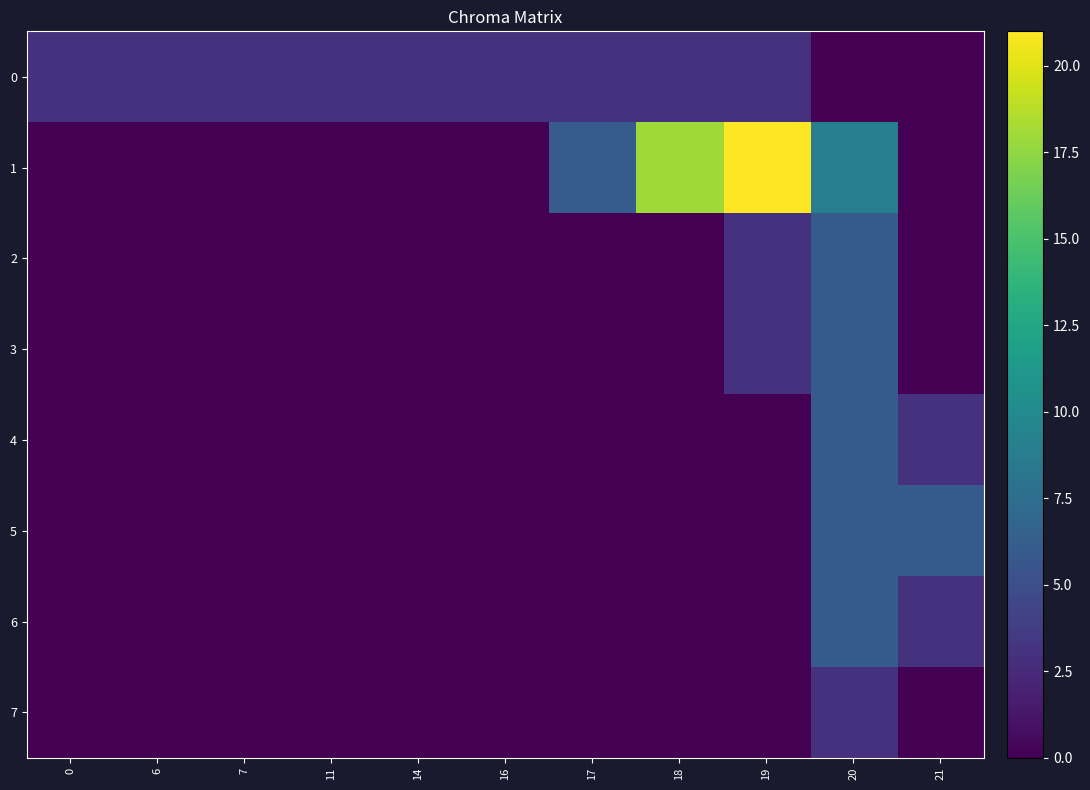

Reading left to right, transcribe all the data shown in this chart.

0: 0=3.0	6=3.0	7=3.0	11=3.0	14=3.0	16=3.0	17=3.0	18=3.0	19=3.0	20=0.0	21=0.0
1: 0=0.0	6=0.0	7=0.0	11=0.0	14=0.0	16=0.0	17=6.0	18=18.0	19=21.0	20=9.0	21=0.0
2: 0=0.0	6=0.0	7=0.0	11=0.0	14=0.0	16=0.0	17=0.0	18=0.0	19=3.0	20=6.0	21=0.0
3: 0=0.0	6=0.0	7=0.0	11=0.0	14=0.0	16=0.0	17=0.0	18=0.0	19=3.0	20=6.0	21=0.0
4: 0=0.0	6=0.0	7=0.0	11=0.0	14=0.0	16=0.0	17=0.0	18=0.0	19=0.0	20=6.0	21=3.0
5: 0=0.0	6=0.0	7=0.0	11=0.0	14=0.0	16=0.0	17=0.0	18=0.0	19=0.0	20=6.0	21=6.0
6: 0=0.0	6=0.0	7=0.0	11=0.0	14=0.0	16=0.0	17=0.0	18=0.0	19=0.0	20=6.0	21=3.0
7: 0=0.0	6=0.0	7=0.0	11=0.0	14=0.0	16=0.0	17=0.0	18=0.0	19=0.0	20=3.0	21=0.0